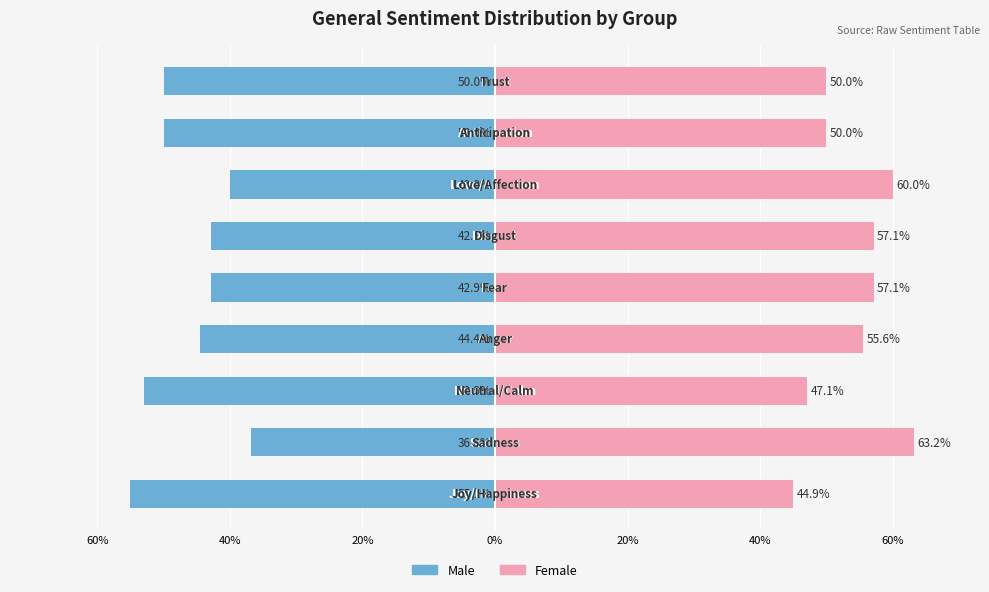

How many bars are there in total?

18